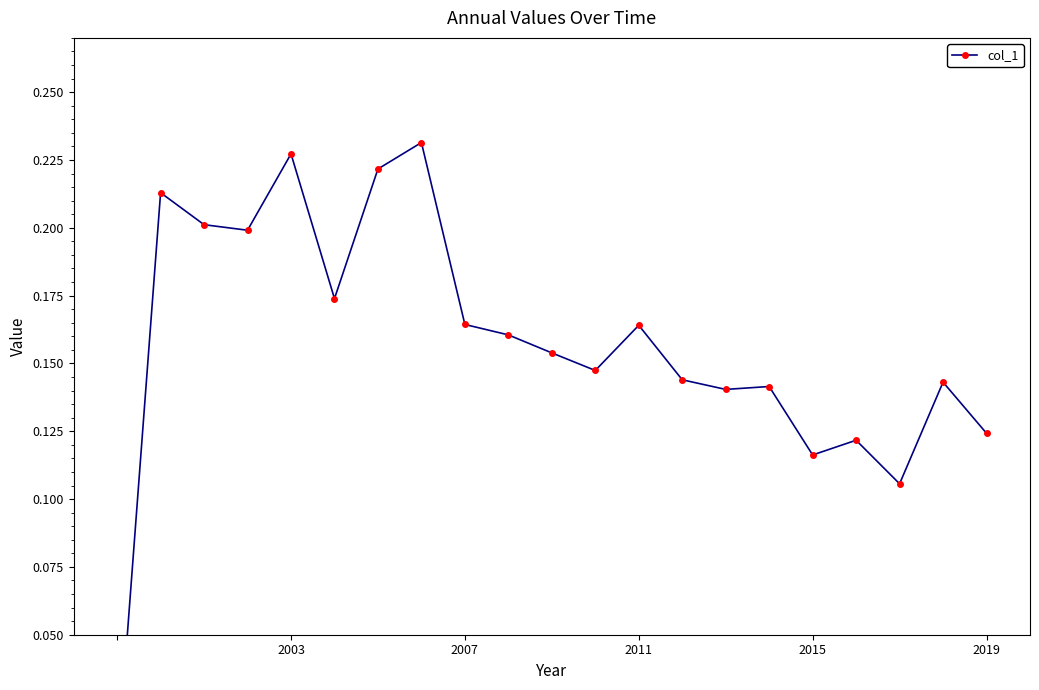

Count the number of categories in the chart.

21